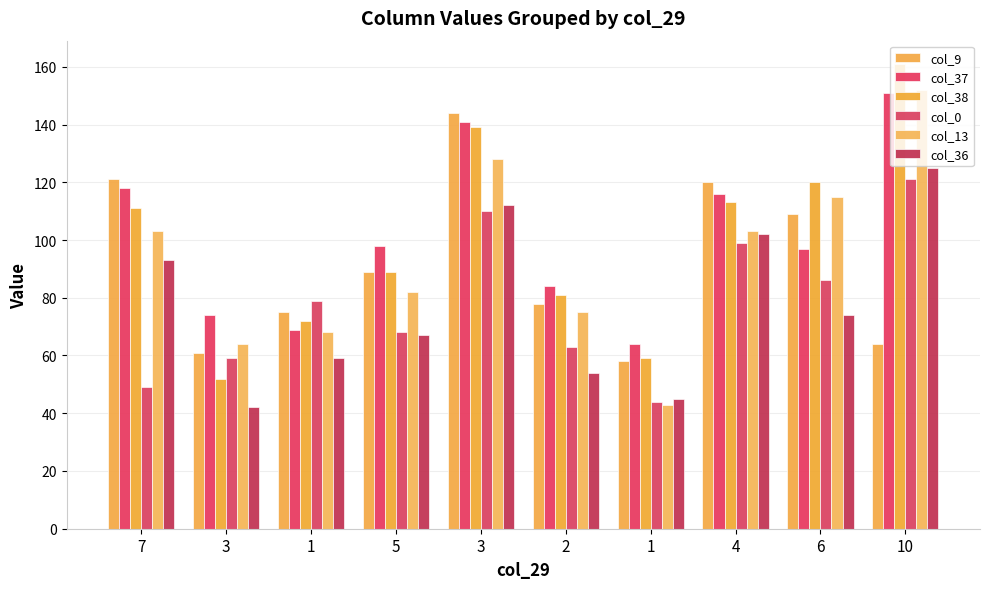

Between 4 and 3, which is larger?

3